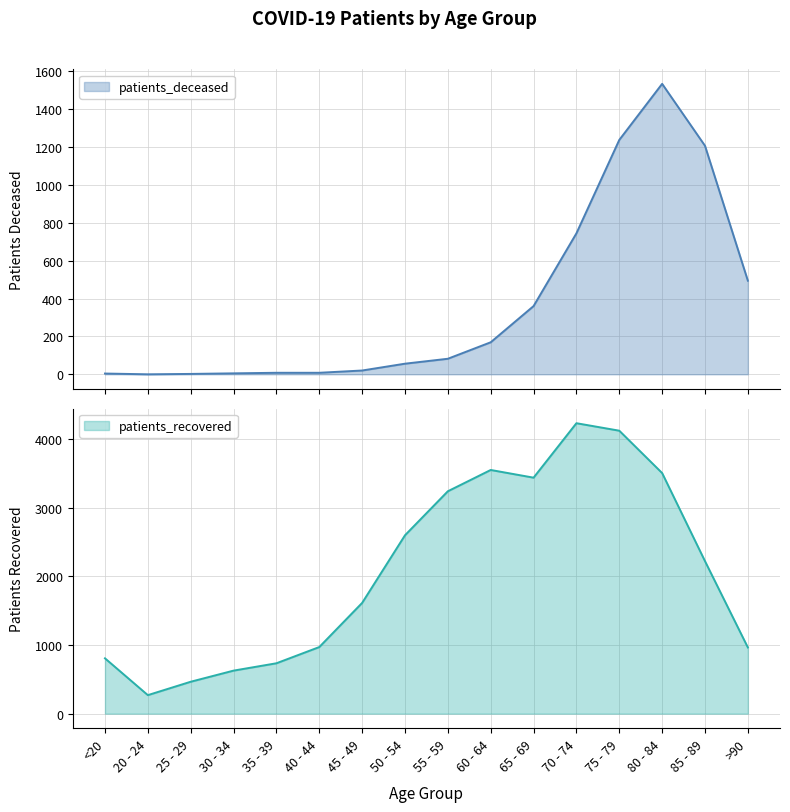

True or false: patients_recovered has a value of 964 at >90.

True